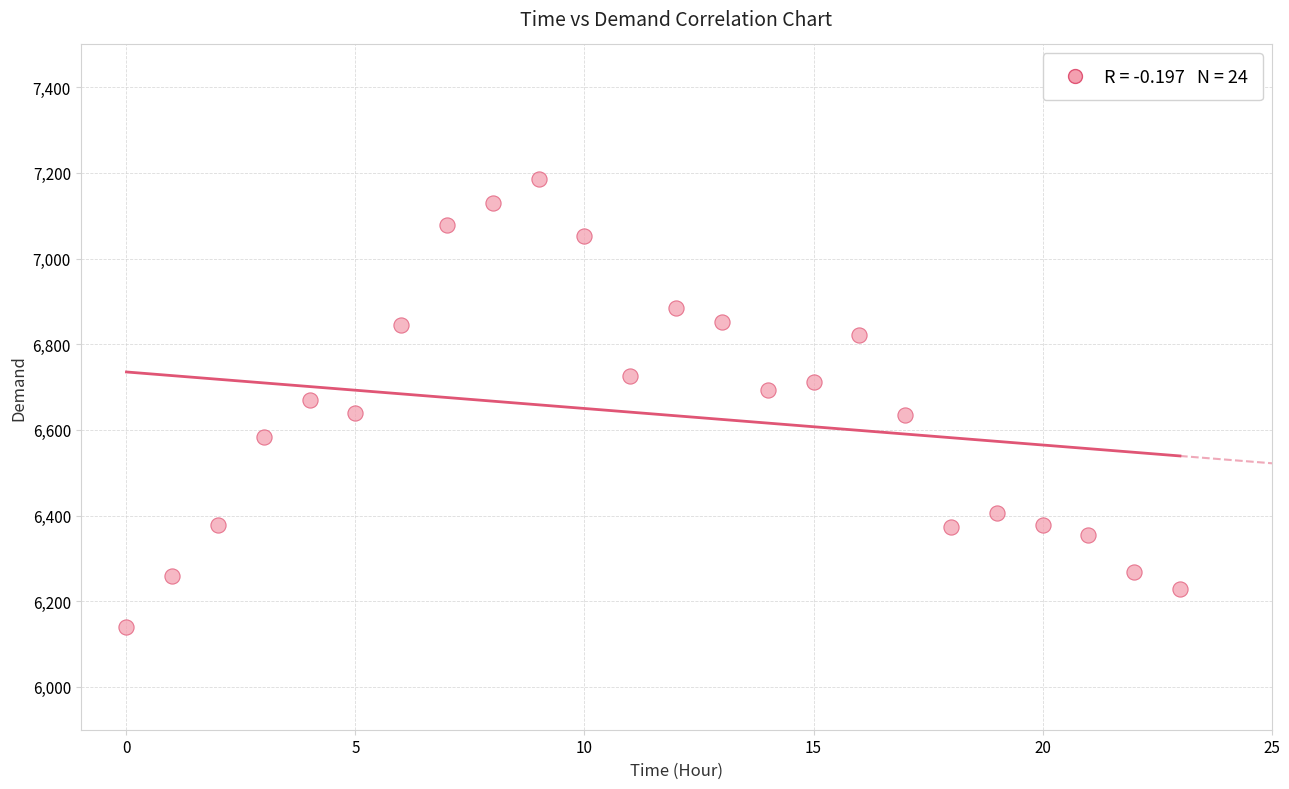

What is the range of Y values (max minus min)?

1046